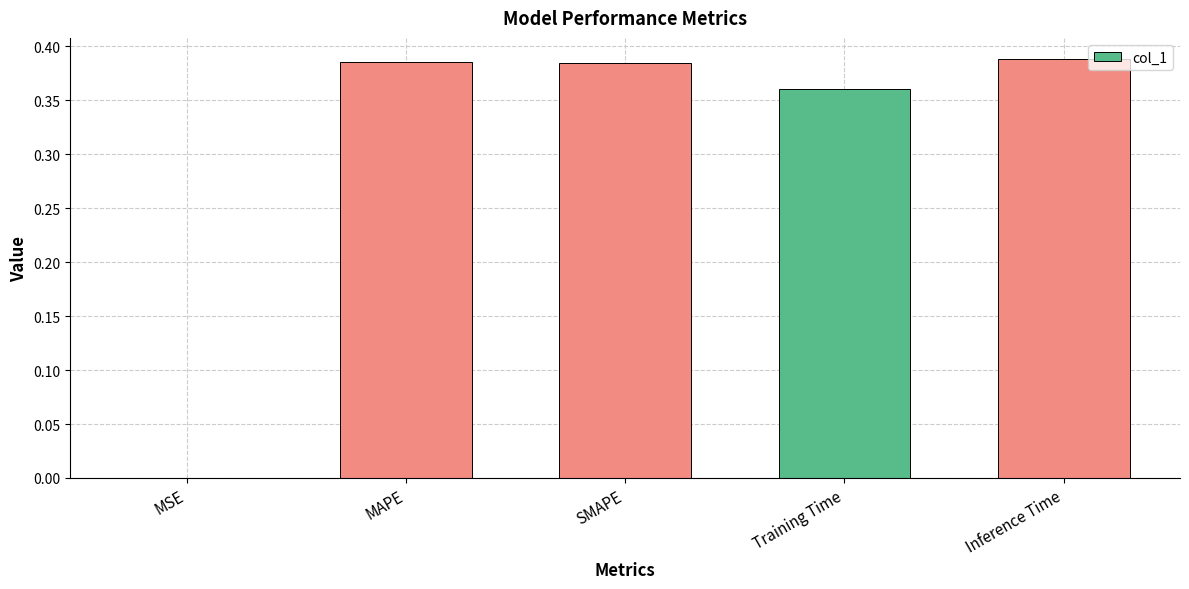

What is the sum of the values at Inference Time and SMAPE?

0.8